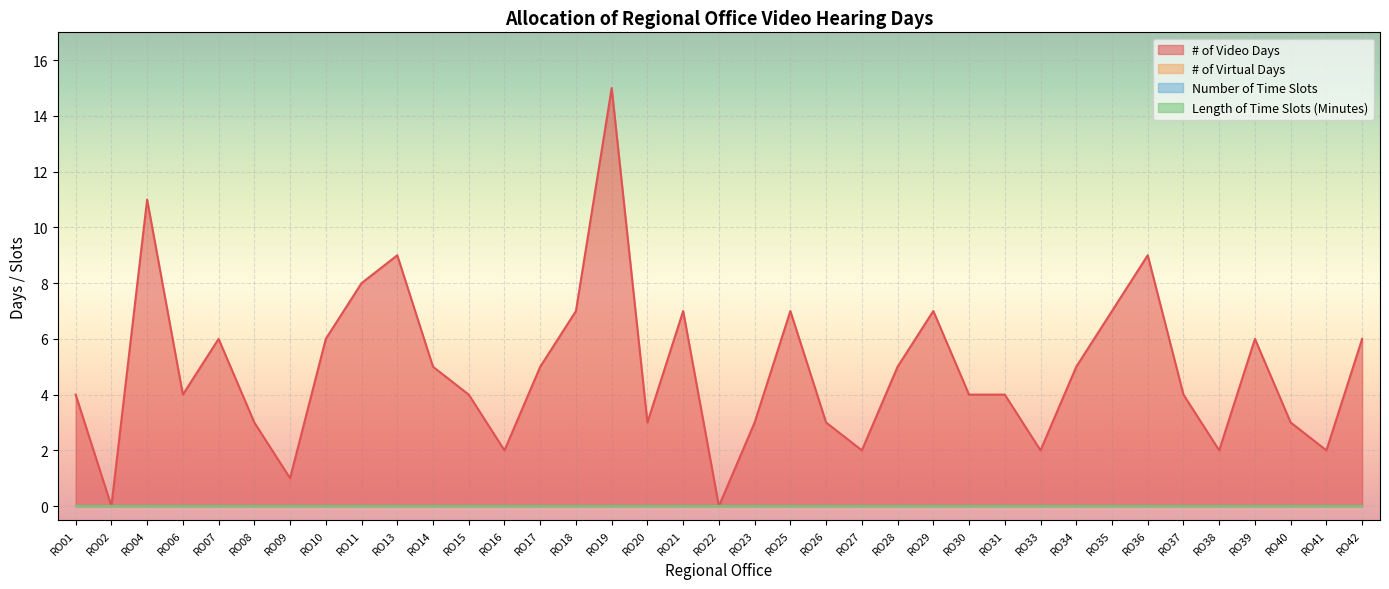

What is the difference between the # of Video Days values at RO11 and RO09?

7